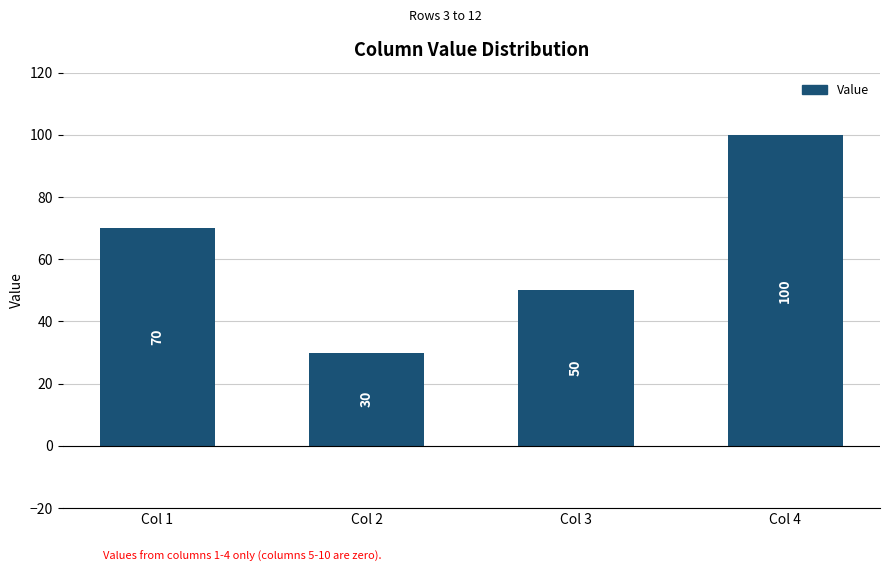

Count the values in the range 50 to 100.

3